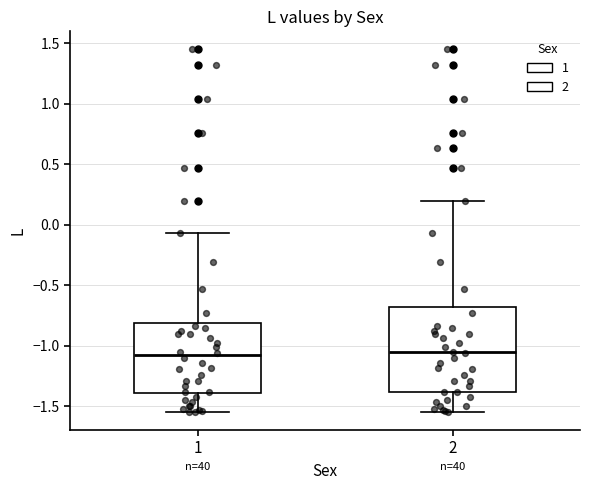

Comparing the boxes themselves (not the whiskers), which one is the tallest?

2